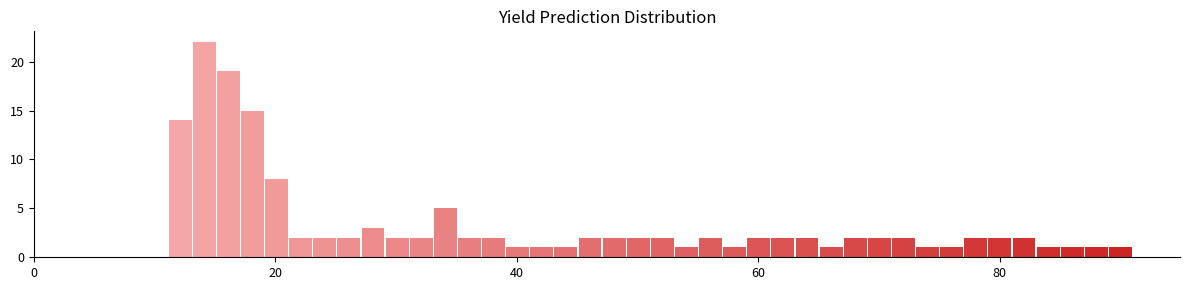

Around what value on the x-axis is the tallest bar? Give the approximate position of its centre, as read against the axis.

14